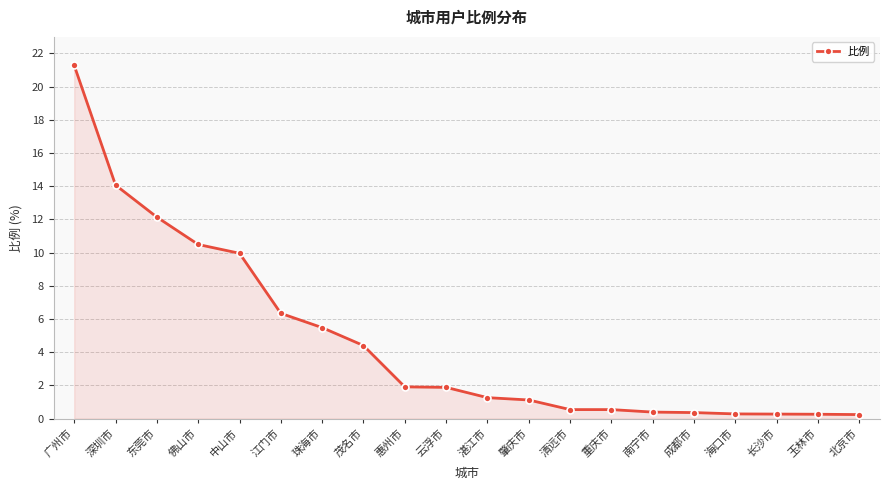

What is the difference between the maximum and minimum values?

21.0